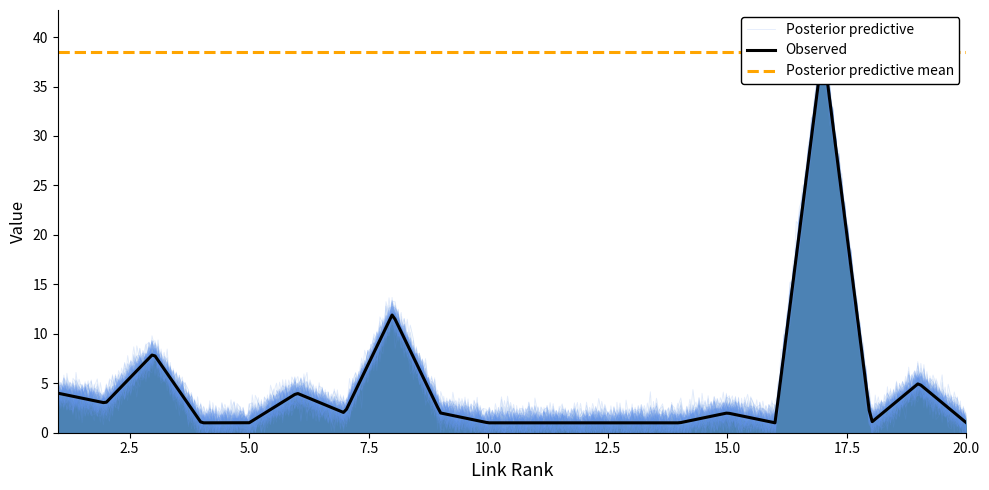

The link_rank series shows 7 at 16. True or false?

False